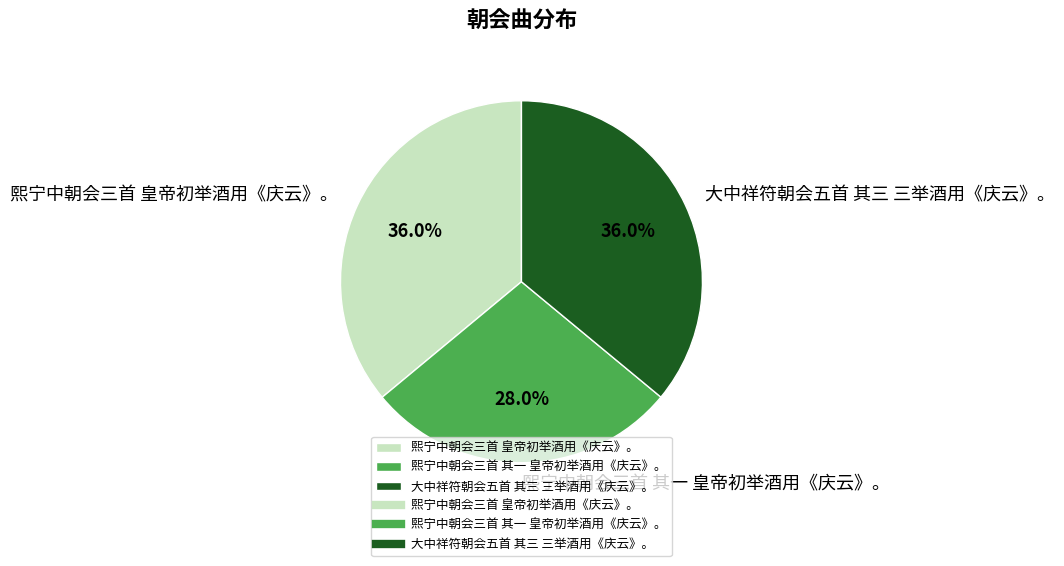

Does 熙宁中朝会三首 其一 皇帝初举酒用《庆云》。 represent more than half of the total?

No